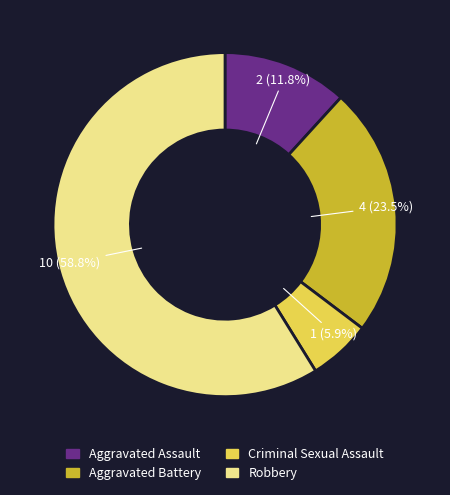

What is the largest slice in the pie chart?

Robbery